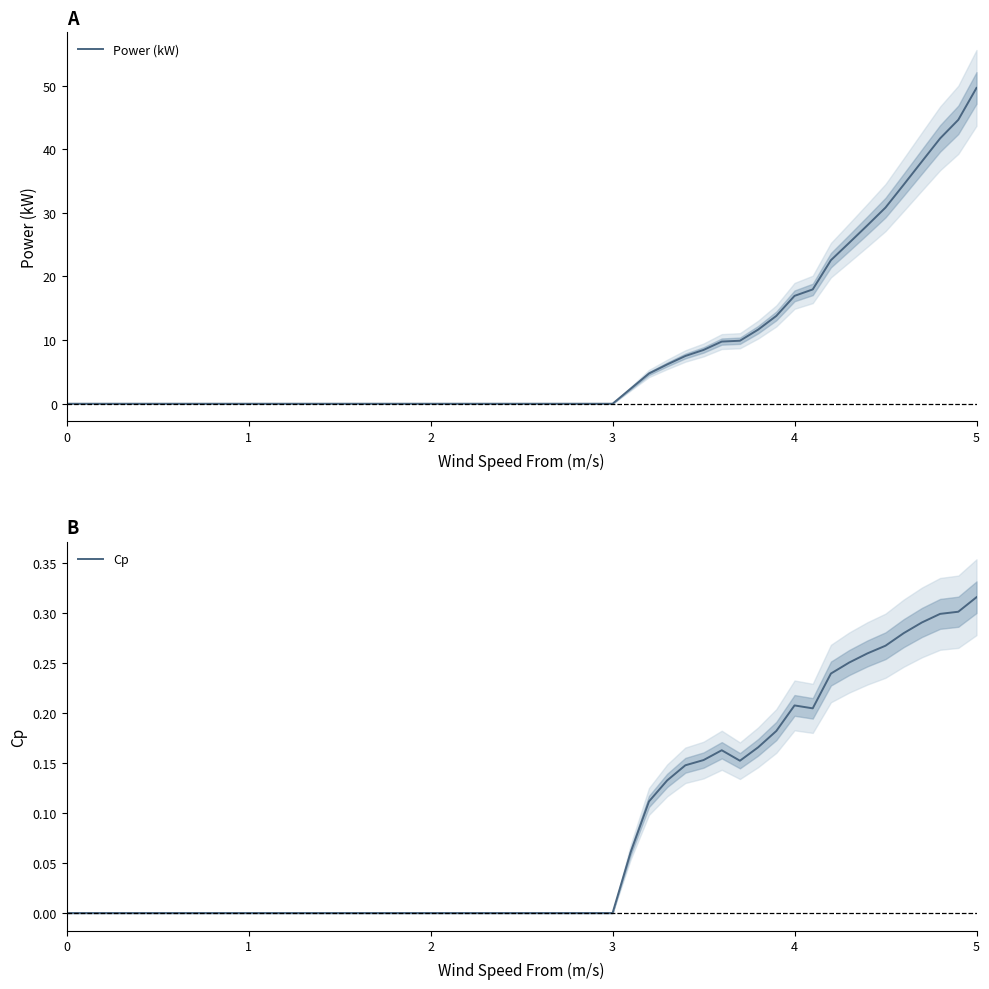

In Cp, how many points are lower than both neighbors (excluding endpoints)?

2